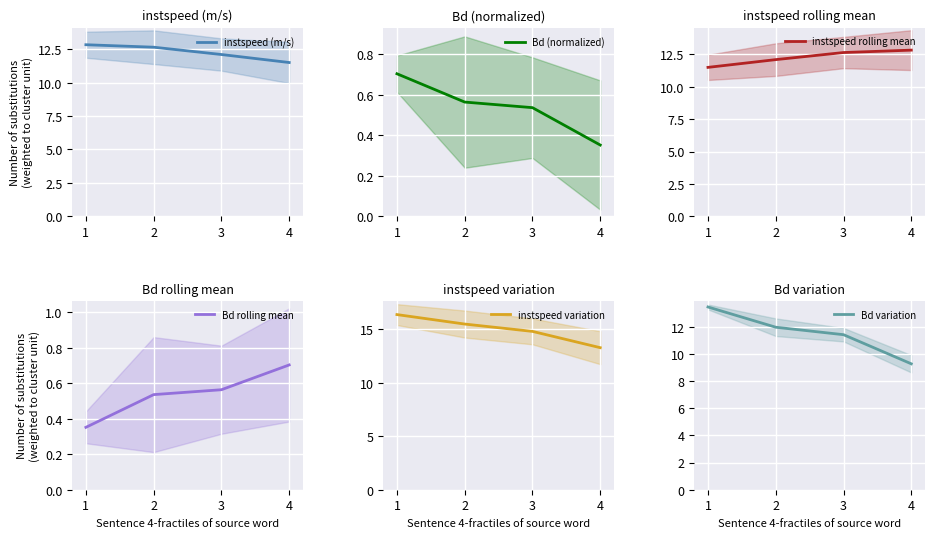

Where is instspeed (m/s) nearest to the value 12?

3